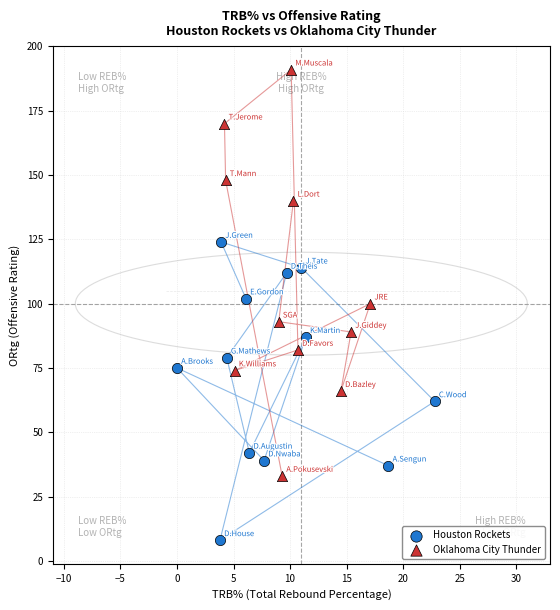

Which series has the largest Y range (max minus min)?

Oklahoma City Thunder